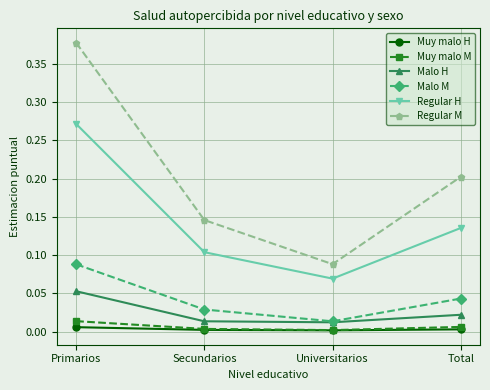

What position from the right is Secundarios?

3